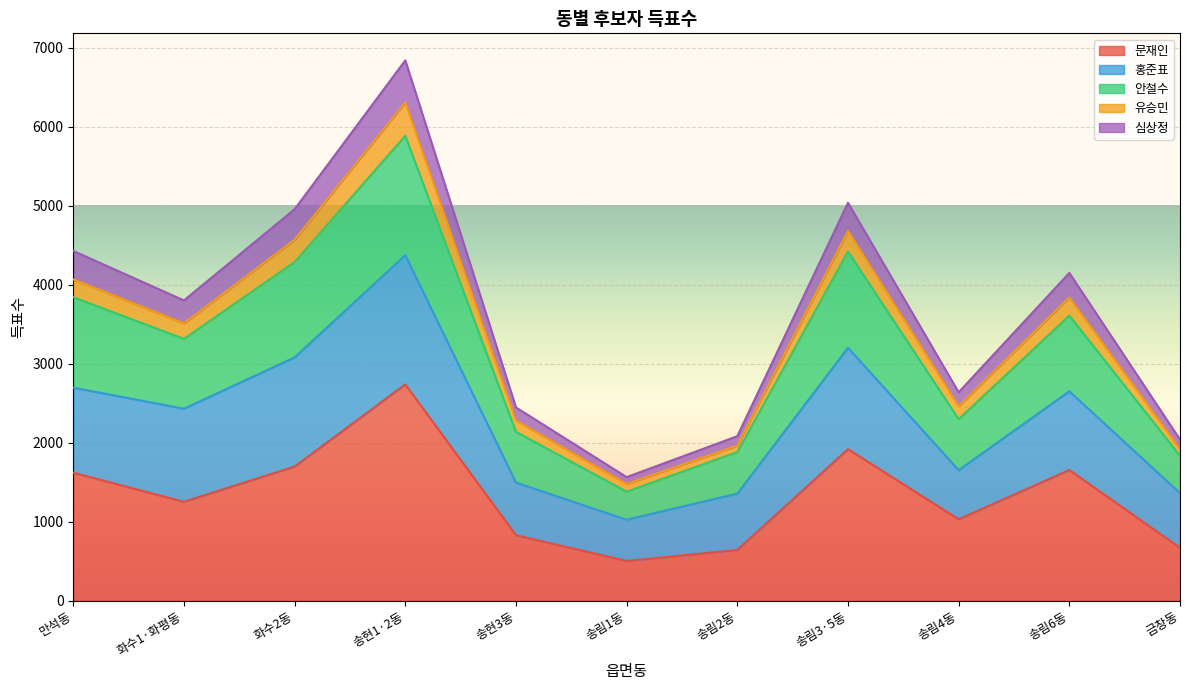

How many lines are shown in the chart?

5